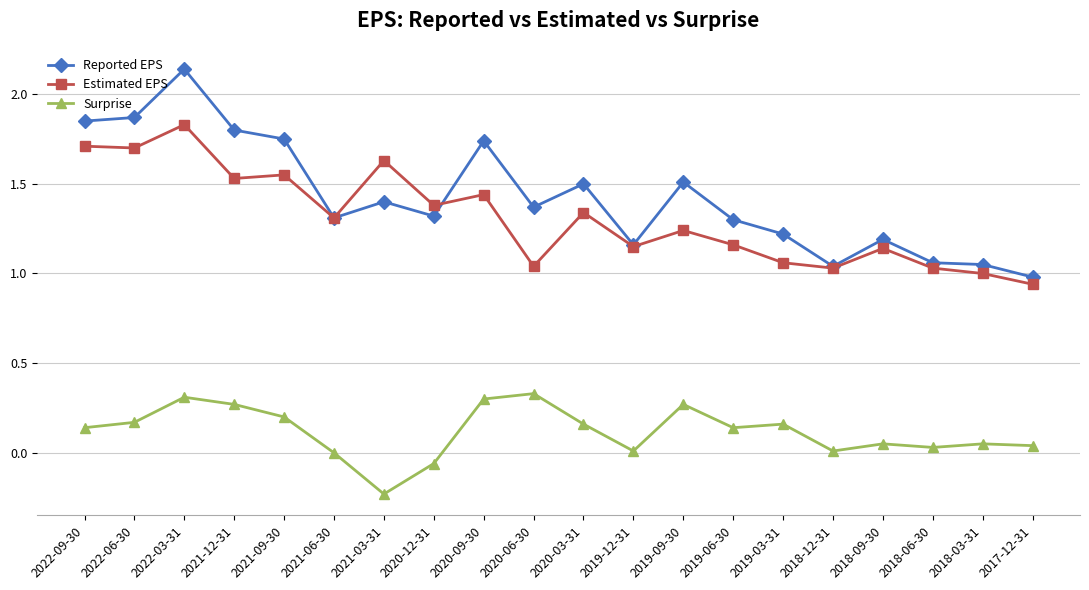

What is the label of the 11th point from the left?

2020-03-31